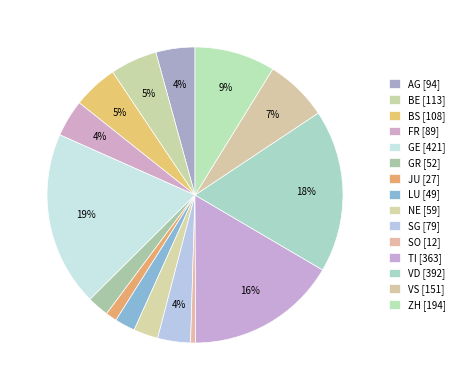

Count the number of slices in the pie.

15